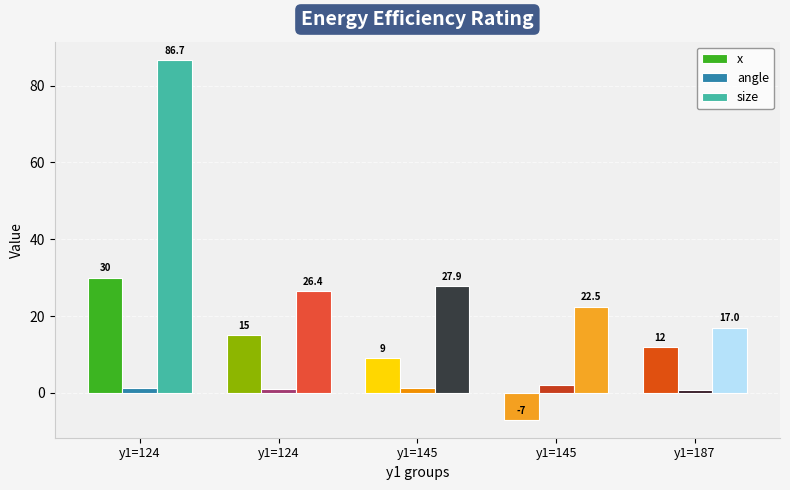

Which has a higher value, y1=145 or y1=124?

y1=124